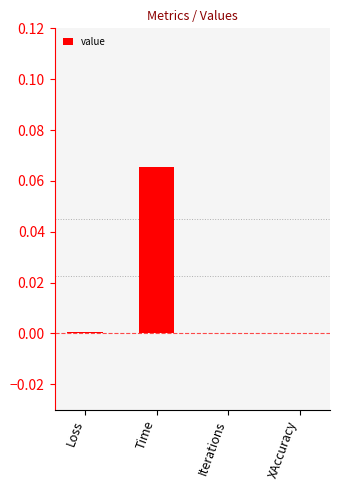

At which category does the chart reach its peak across all series?

Time